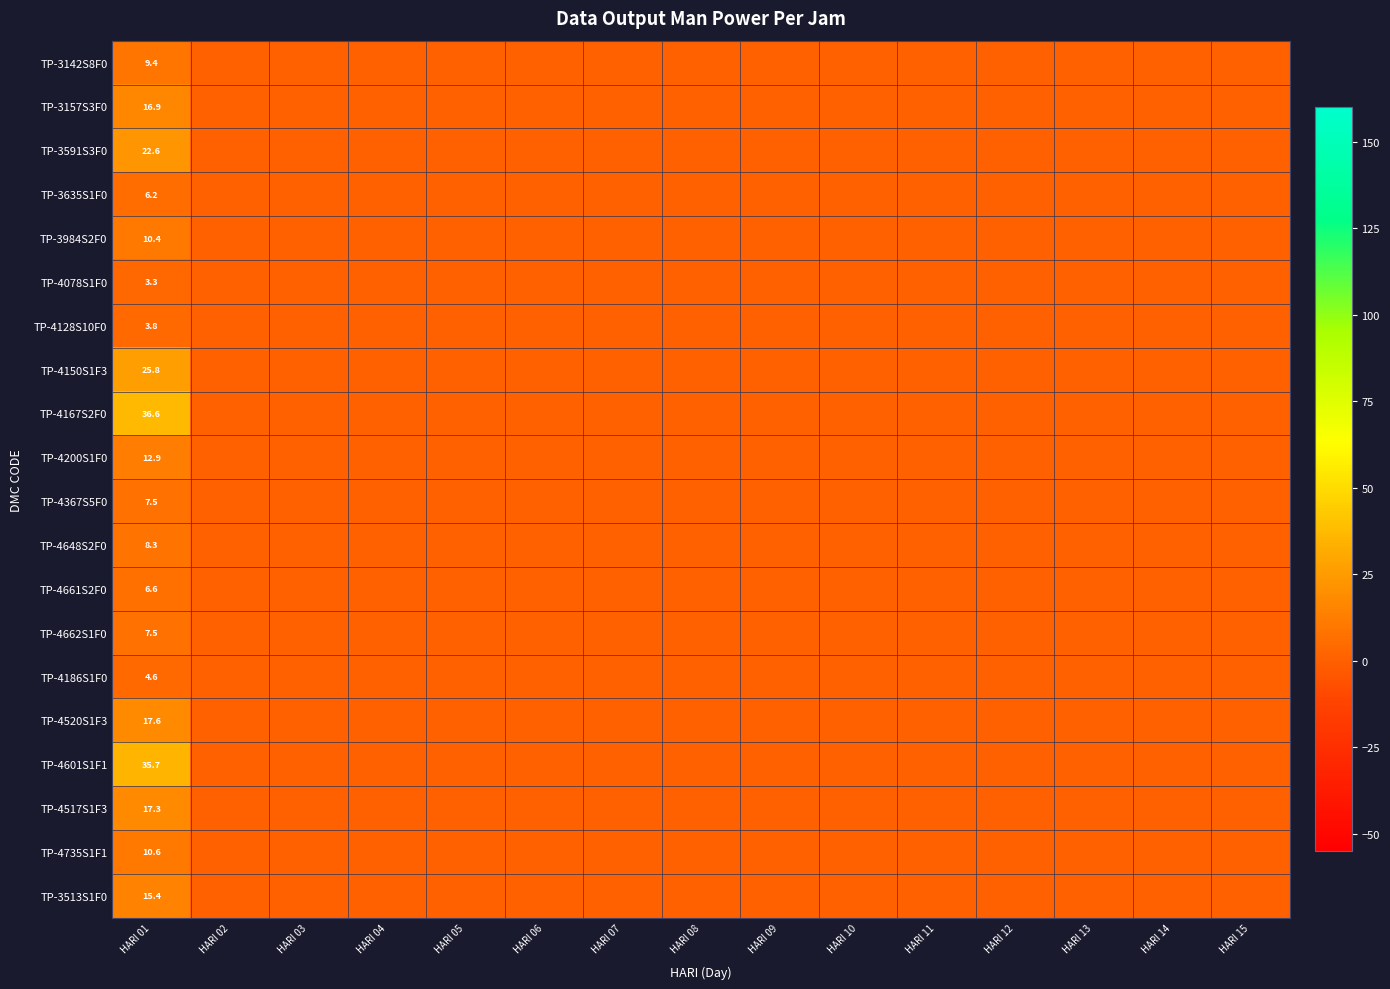

What is the average value of the TP-4150S1F3 series?

1.7